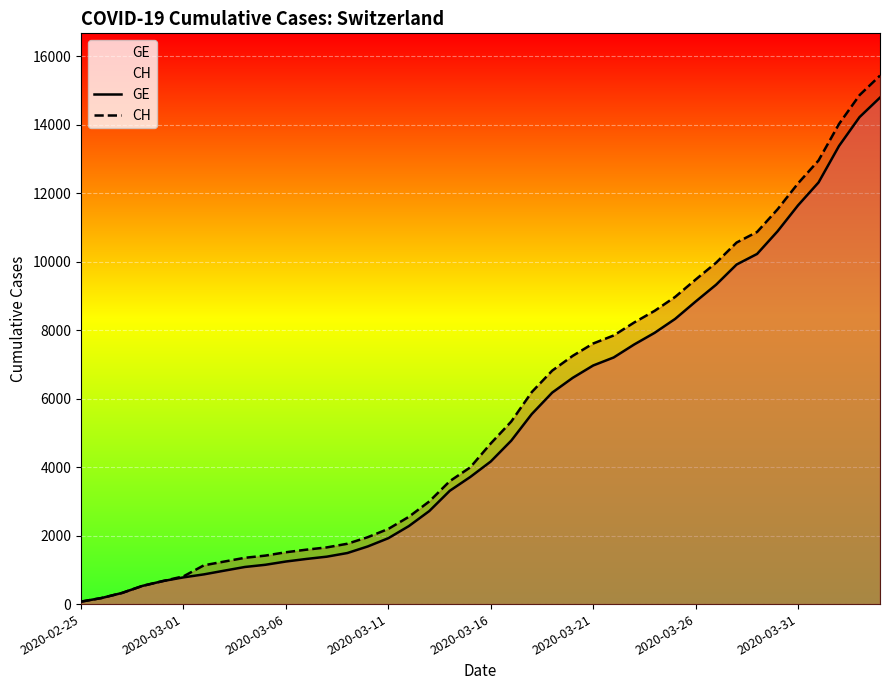

What position from the right is 26?

14